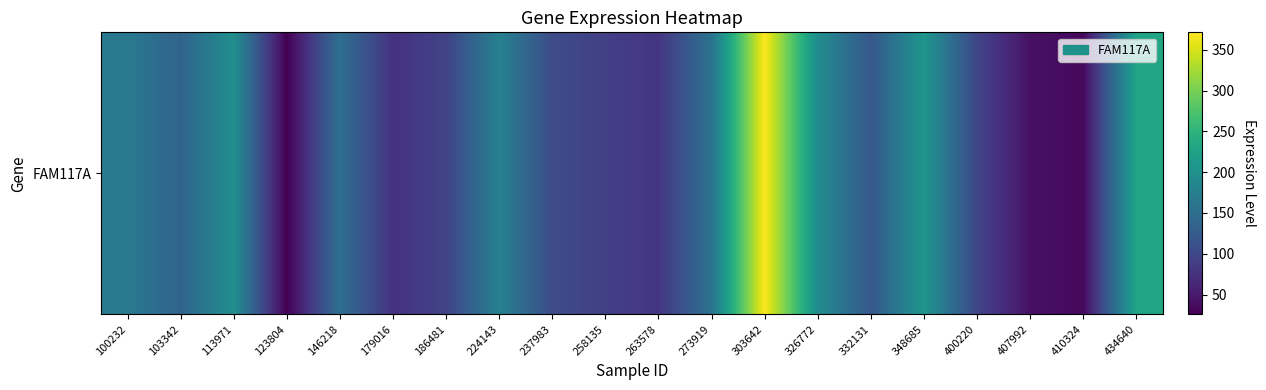

What is the difference between the maximum and minimum values?

345.7